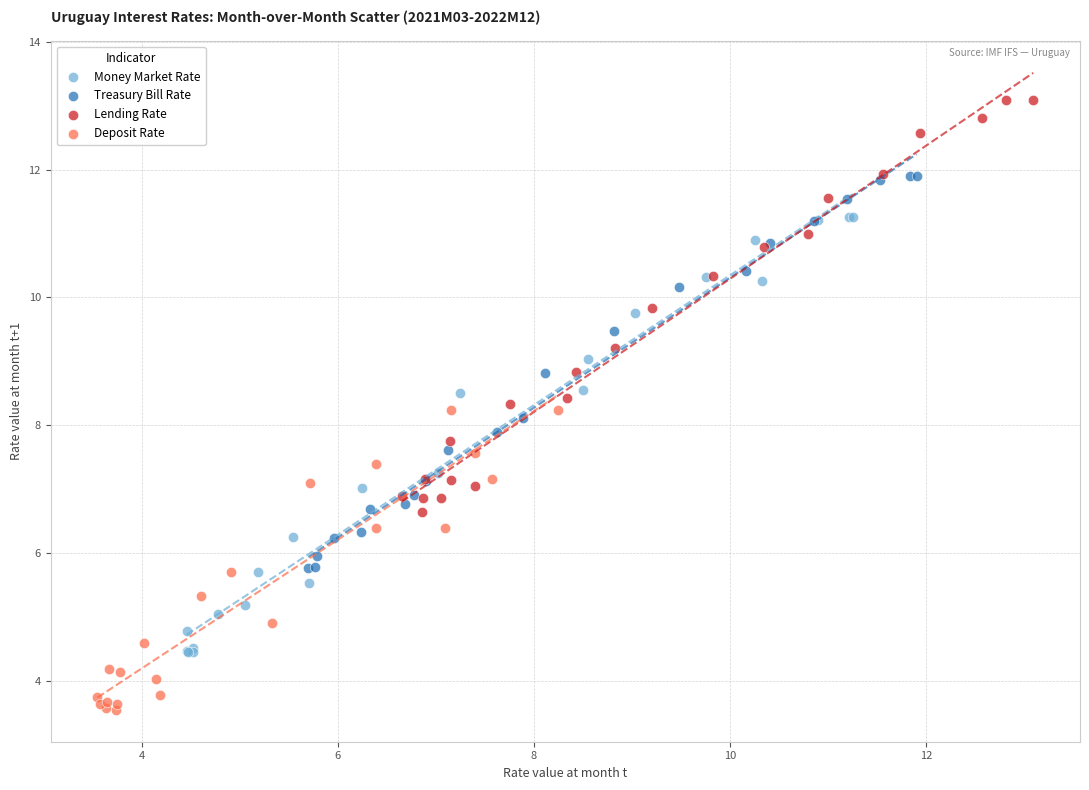

Which series reaches the maximum Y coordinate?

Lending Rate